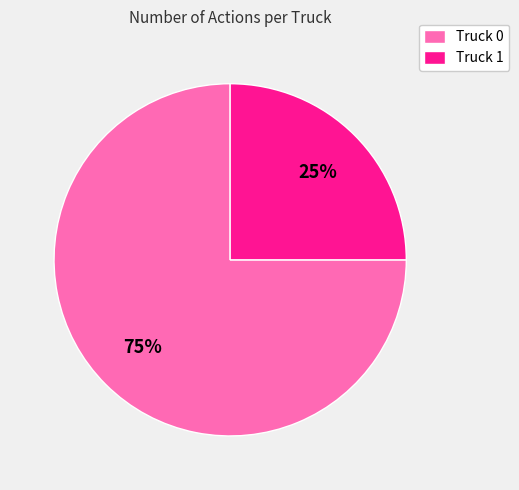

What is the majority slice?

Truck 0